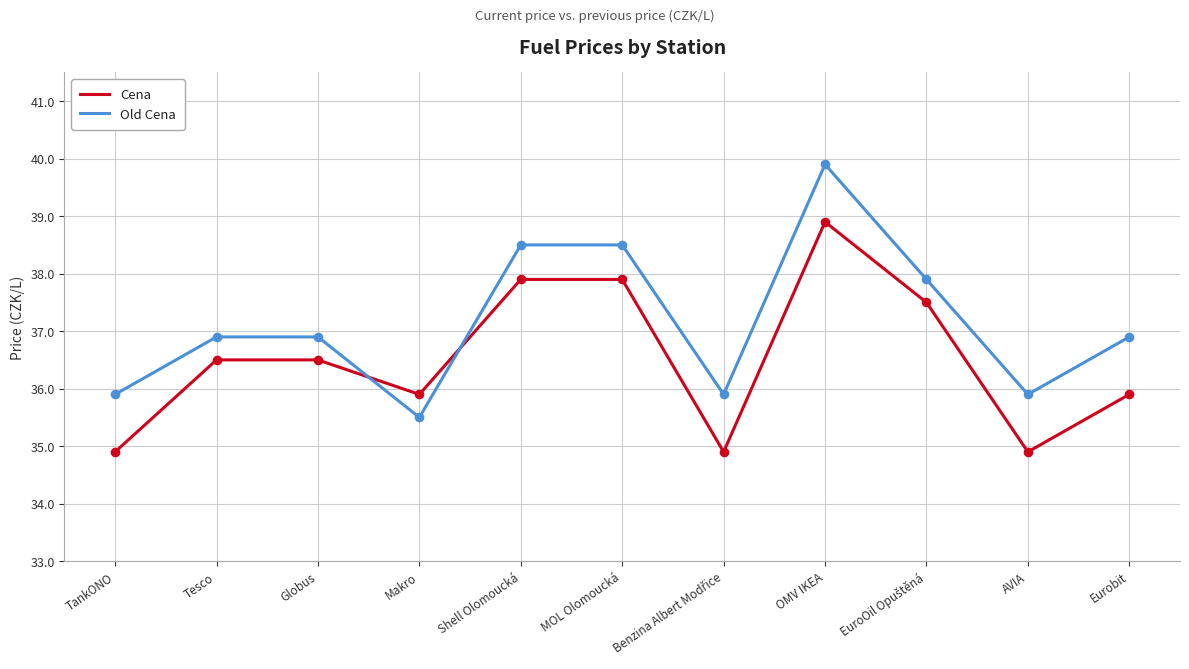

What are all the series names shown in the legend?

Cena, Old Cena